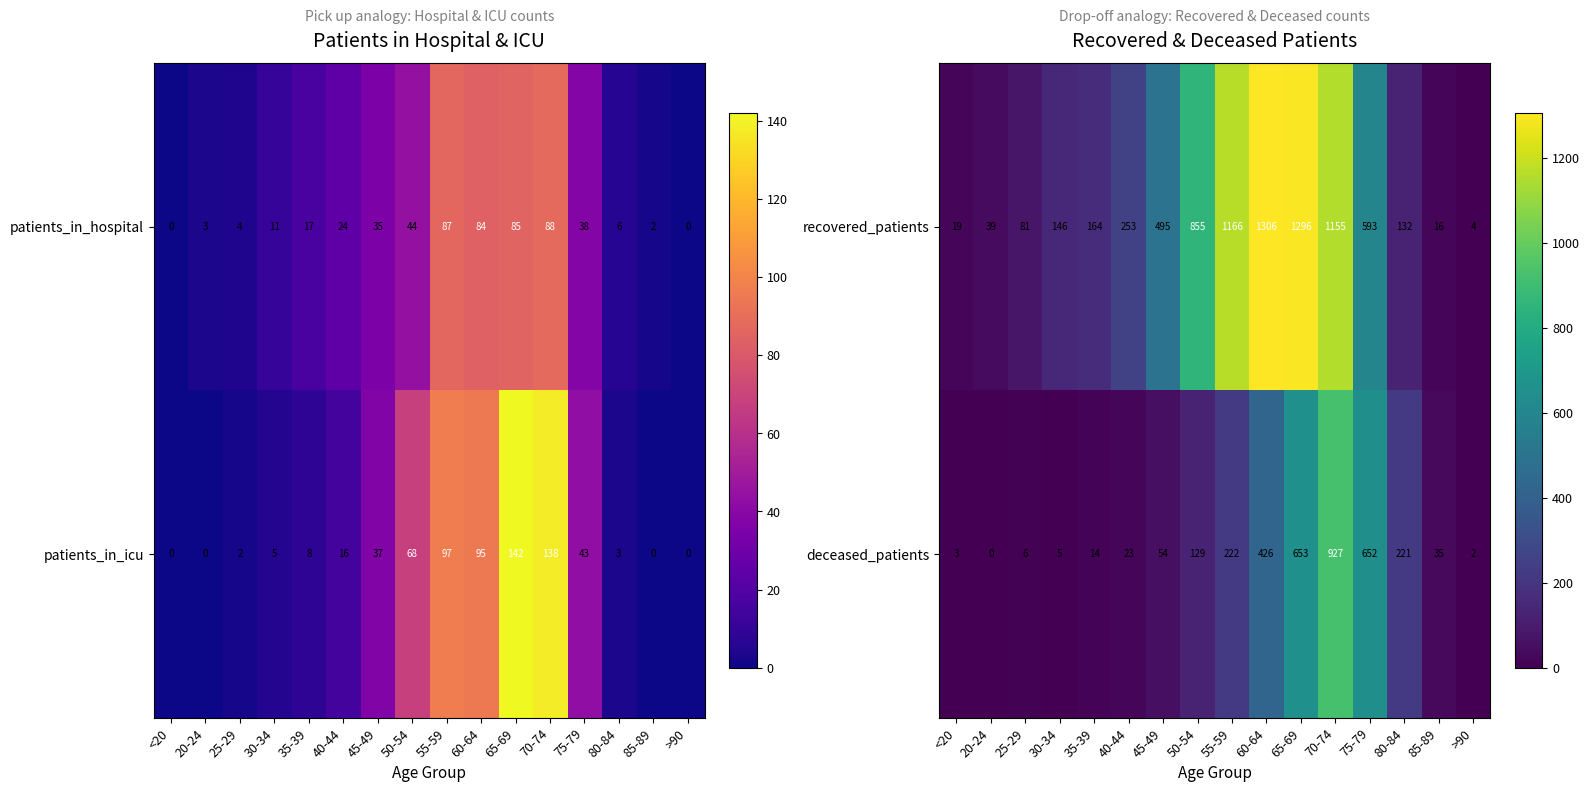

What is the difference between the deceased_patients values at 35-39 and 75-79?

638